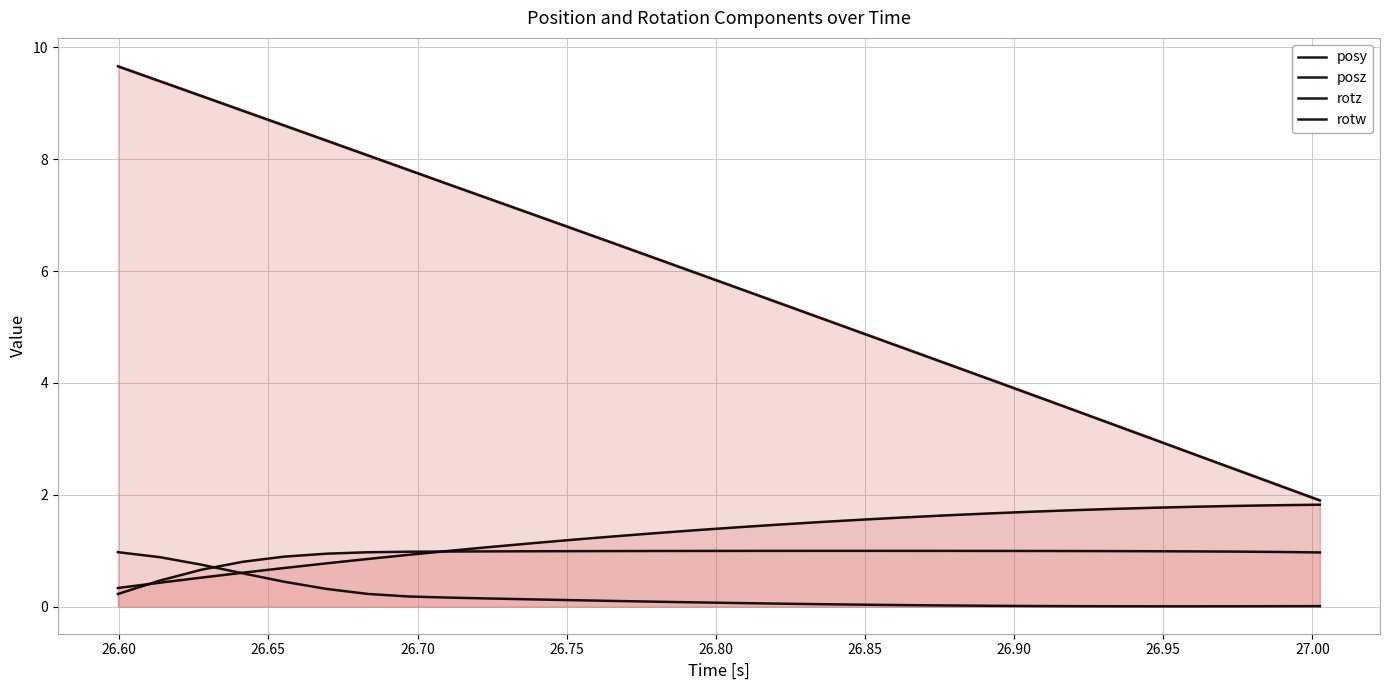

Rank the series at 26.85 from lowest to highest value.

rotw, posy, rotz, posz